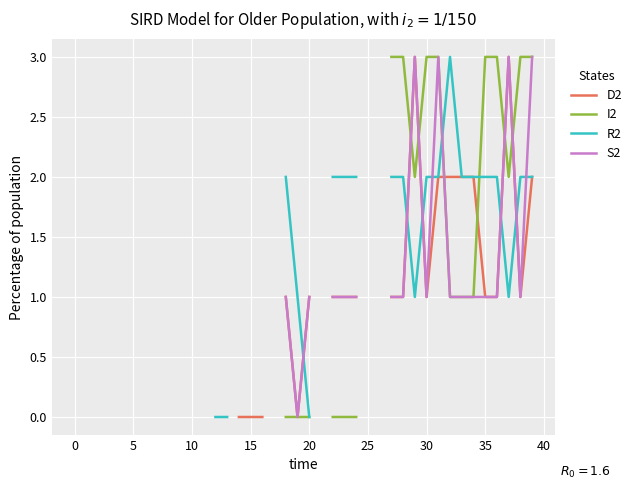

Is the value of S2 at 0 greater than the value of R2 at 15?

No